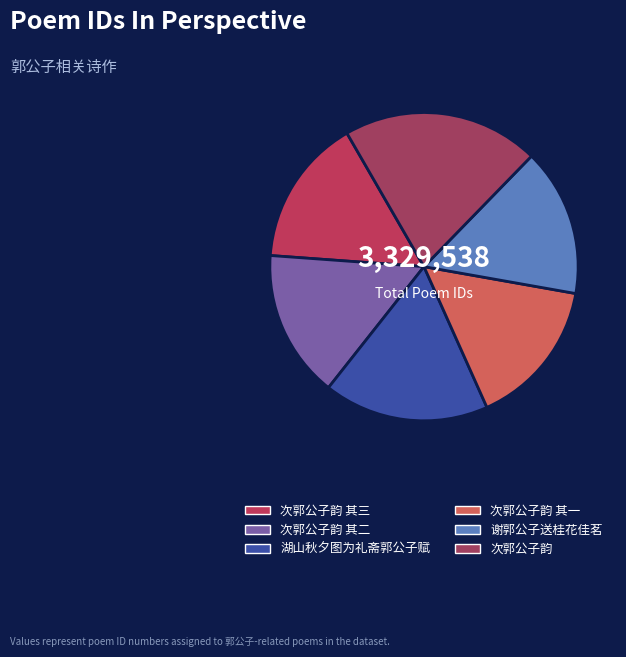

Does 次郭公子韵 其一 account for over 50% of the chart?

No